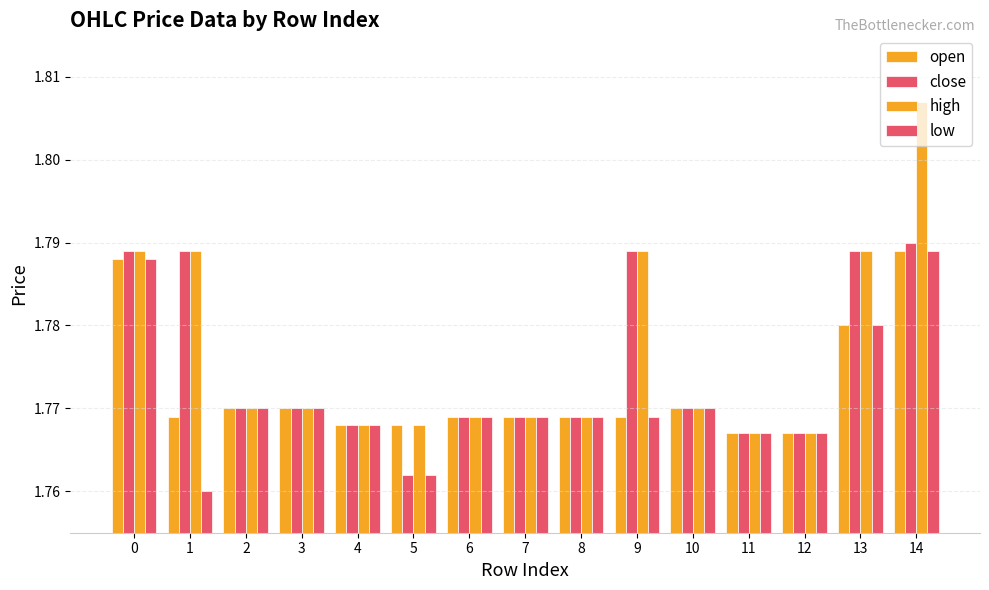

At 5, list the series in order from smallest to largest.

close, low, open, high